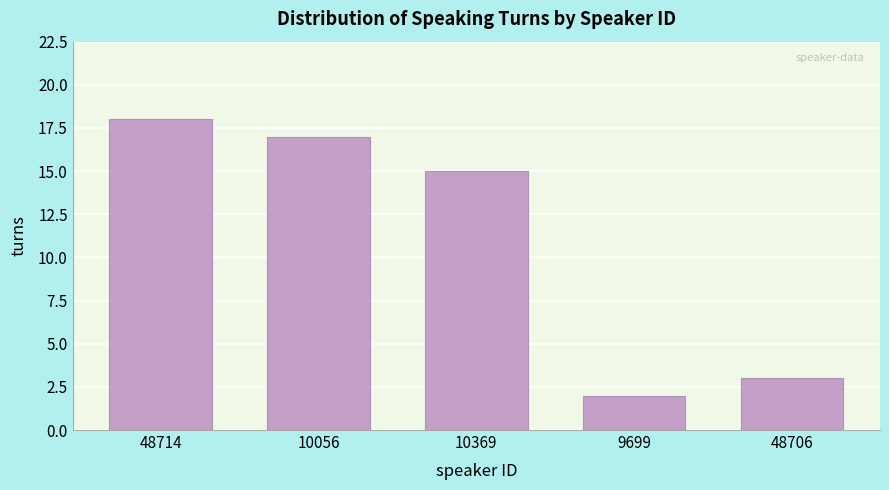

Reading left to right, list all the values displayed in this chart.

18	17	15	2	3